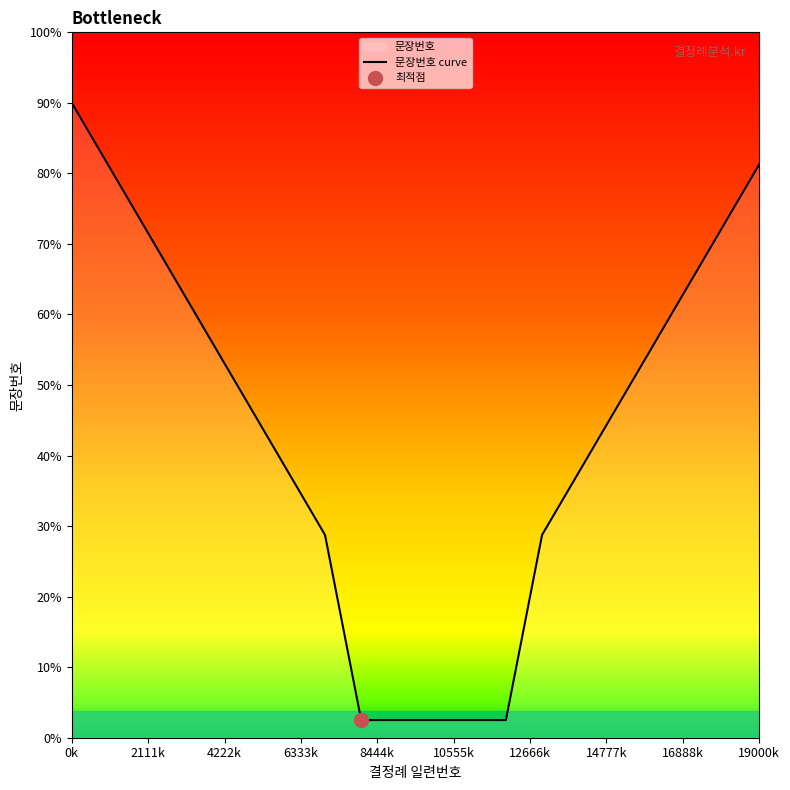

The chart shows a value of 50.4 at 4222k. True or false?

False